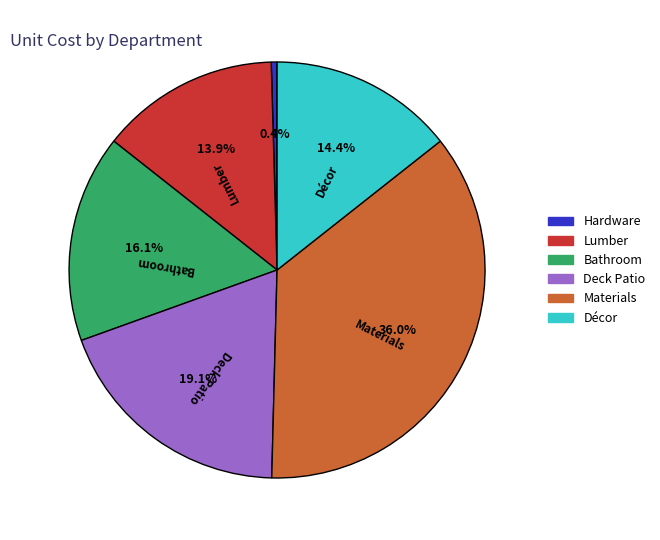

Does any single category account for the majority?

No